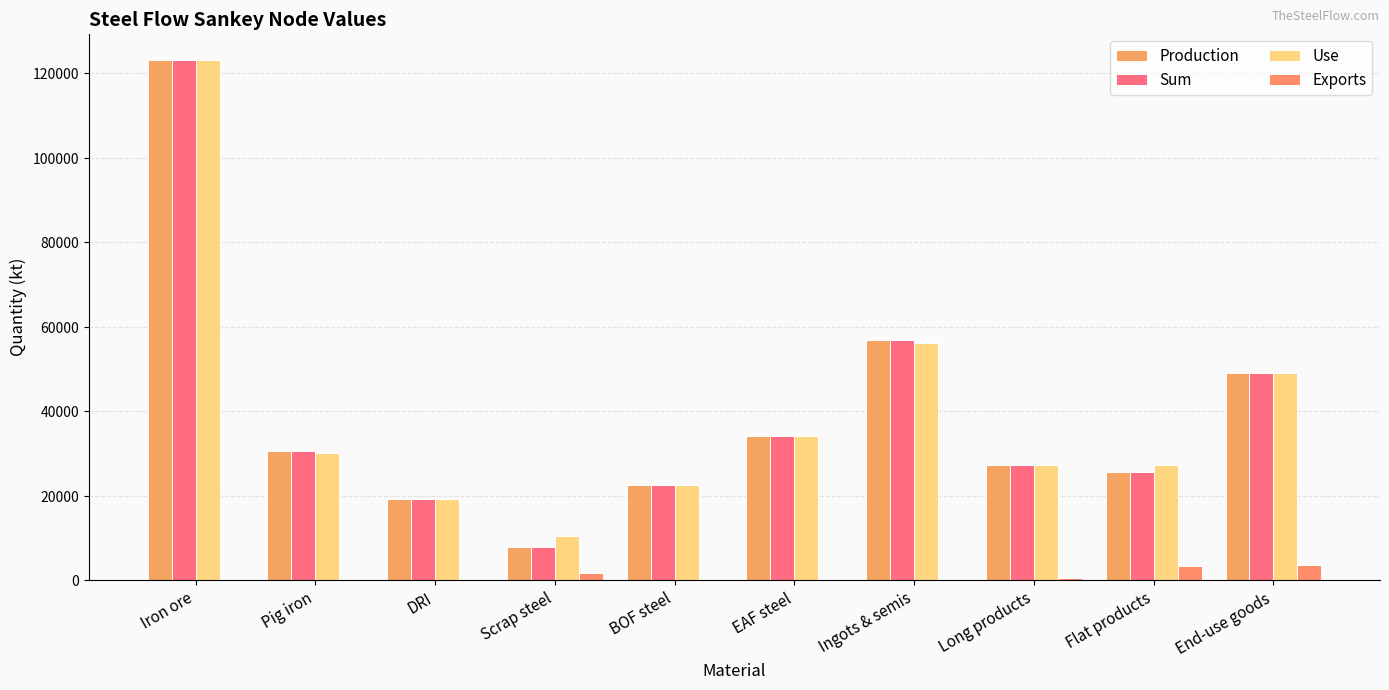

Reading left to right, transcribe all the data shown in this chart.

Production: Iron ore=123218.5	Pig iron=30597.0	DRI=19242.7	Scrap steel=7880.7	BOF steel=22688.0	EAF steel=34104.0	Ingots & semis=56792.0	Long products=27238.1	Flat products=25536.8	End-use goods=49072.1
Sum: Iron ore=123218.5	Pig iron=30597.0	DRI=19242.7	Scrap steel=7880.7	BOF steel=22688.0	EAF steel=34104.0	Ingots & semis=56792.0	Long products=27238.1	Flat products=25536.8	End-use goods=49072.1
Use: Iron ore=123218.5	Pig iron=30043.3	DRI=19216.0	Scrap steel=10564.7	BOF steel=22688.0	EAF steel=34104.0	Ingots & semis=56182.4	Long products=27318.5	Flat products=27200.8	End-use goods=49140.7
Exports: Iron ore=0.0	Pig iron=0.0	DRI=0.0	Scrap steel=1803.5	BOF steel=0.0	EAF steel=0.0	Ingots & semis=0.0	Long products=619.4	Flat products=3361.4	End-use goods=3609.3